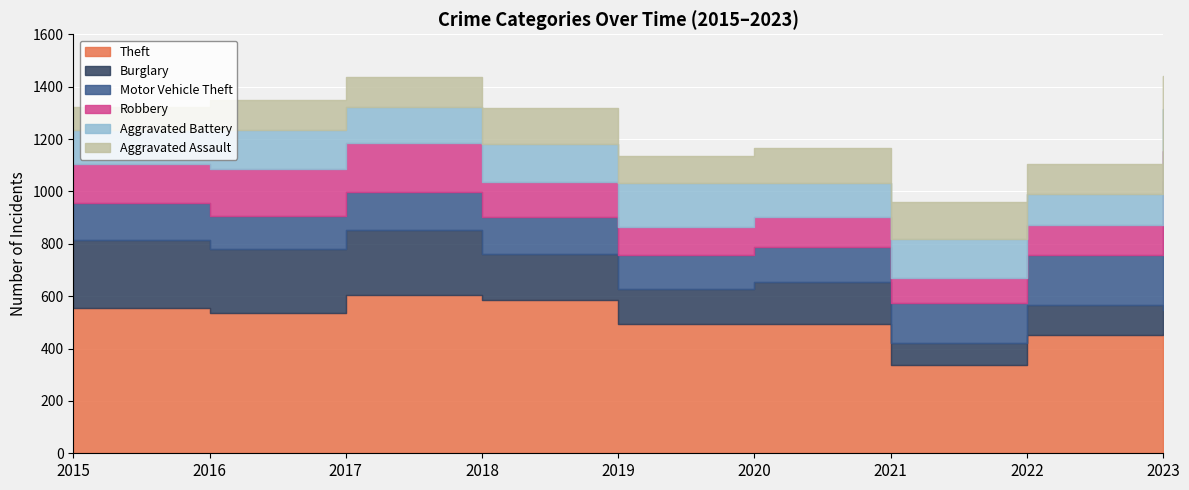

Count the number of categories in the chart.

9